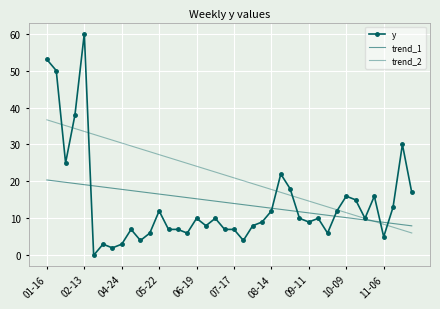

How many times do trend_1 and y cross each other?

6